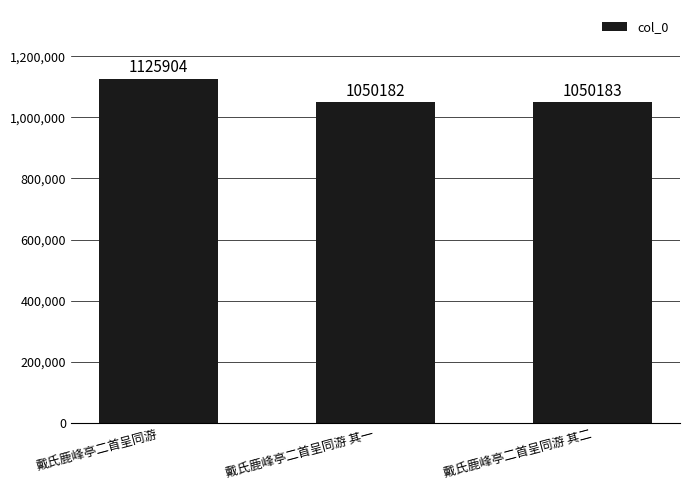

What is the smallest value displayed?

1050182